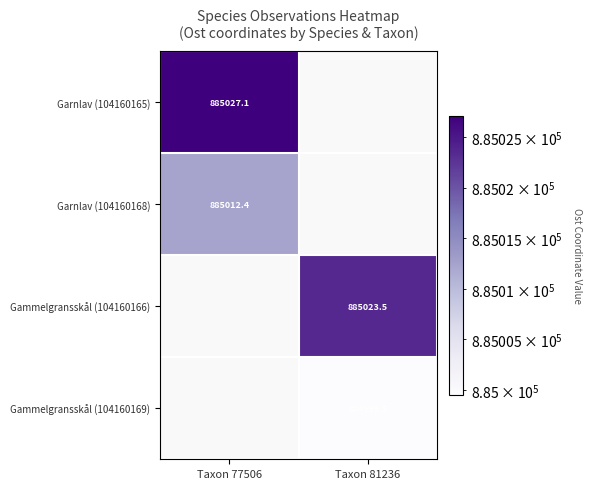

Is the value of Garnlav (104160168) at Taxon 77506 greater than the value of Gammelgransskål (104160166) at Taxon 81236?

No